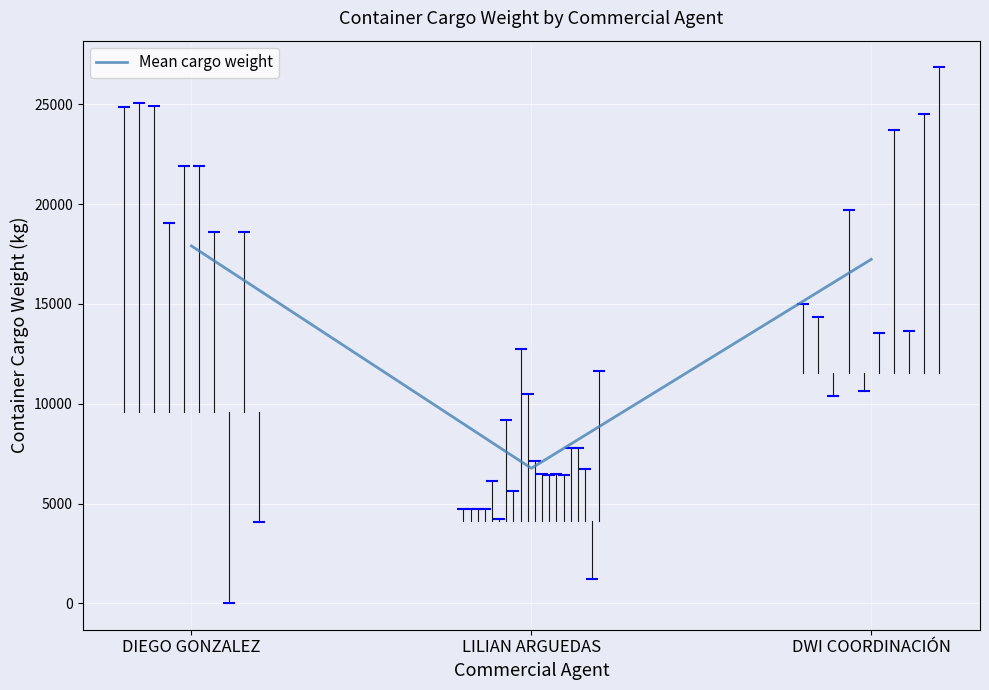

At which label does the data first exceed 17236?

DIEGO GONZALEZ